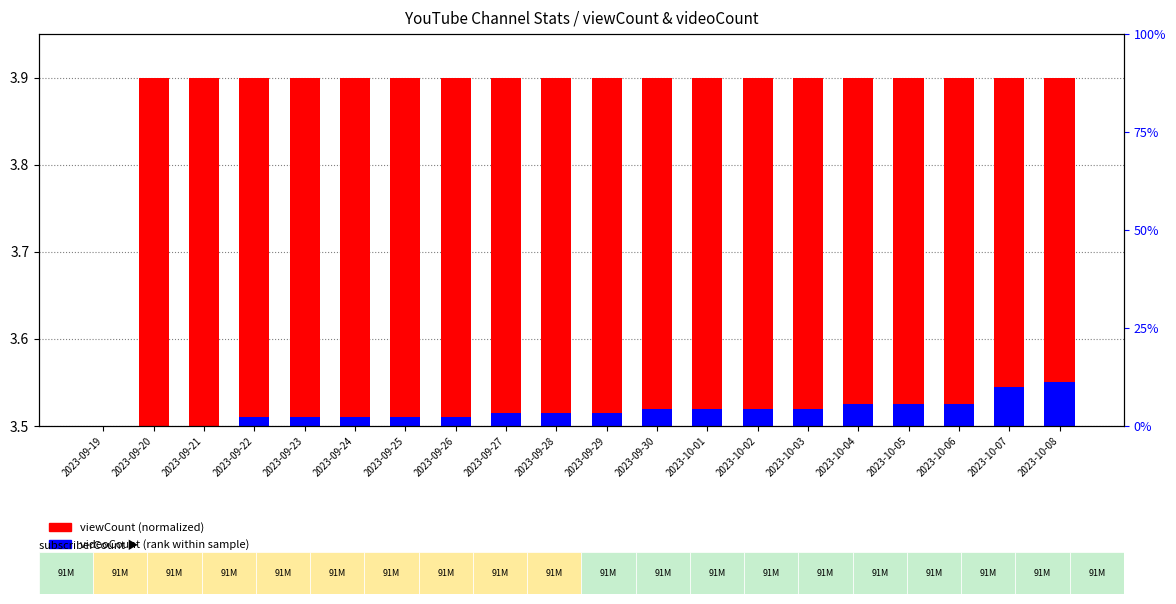

Between 2023-09-24 and 2023-09-26, which is larger?

2023-09-24